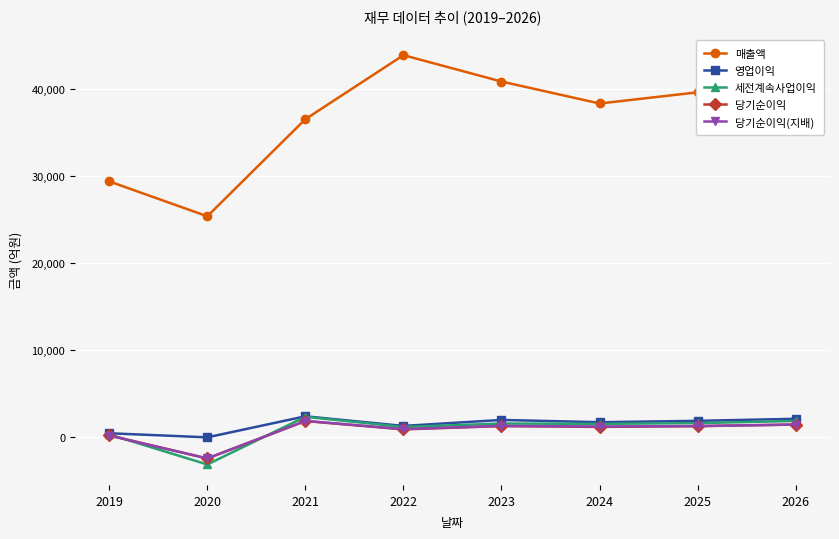

At which category does 당기순이익(지배) reach its first local peak?

2021